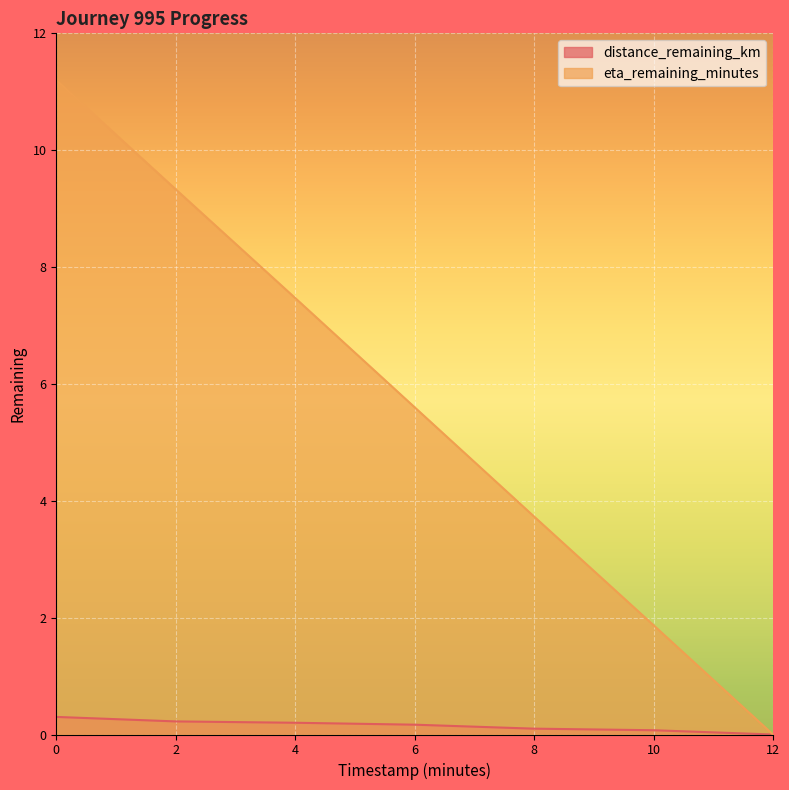

True or false: eta_remaining_minutes and distance_remaining_km cross at least once.

False